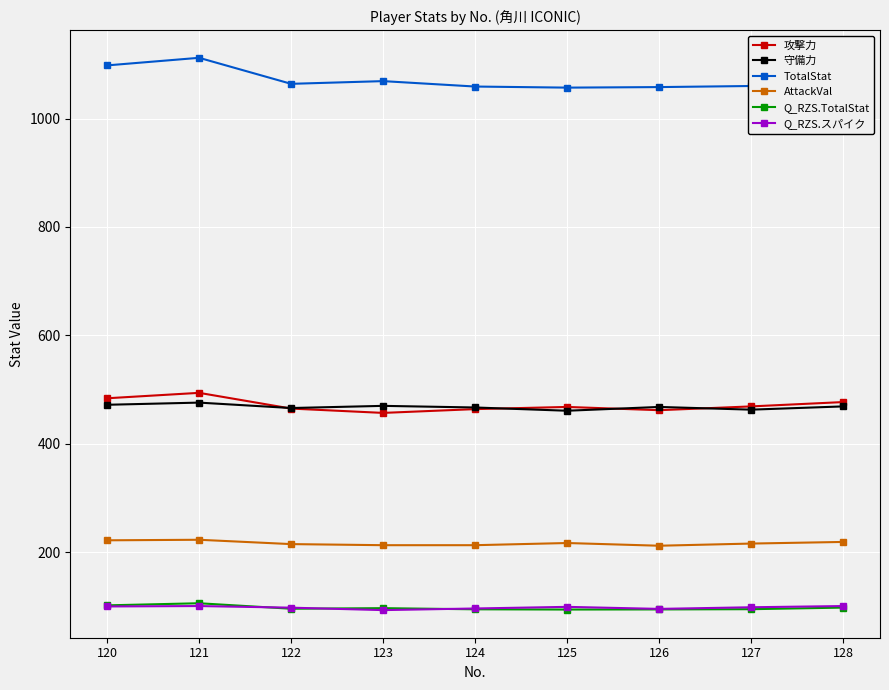

What is the value of the Q_RZS.スパイク point at the 9th from the left?

100.7